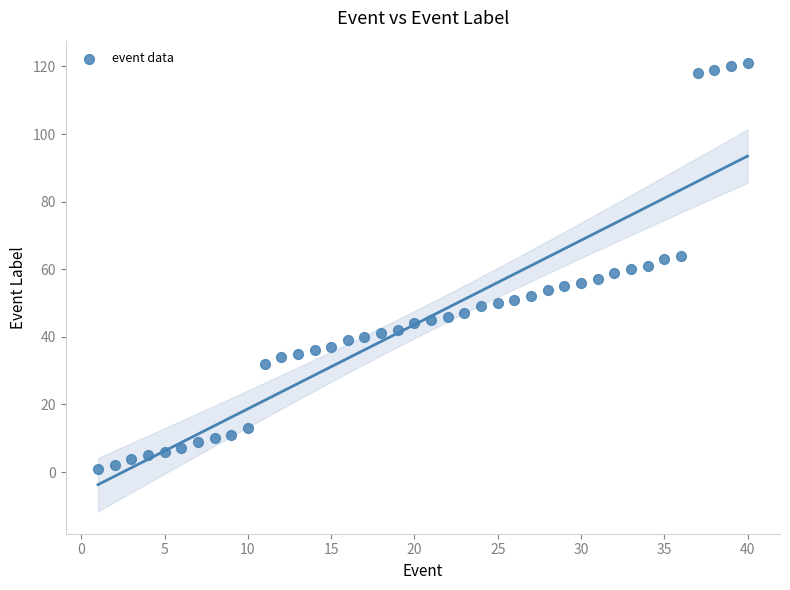

What is the range of Y values (max minus min)?

120